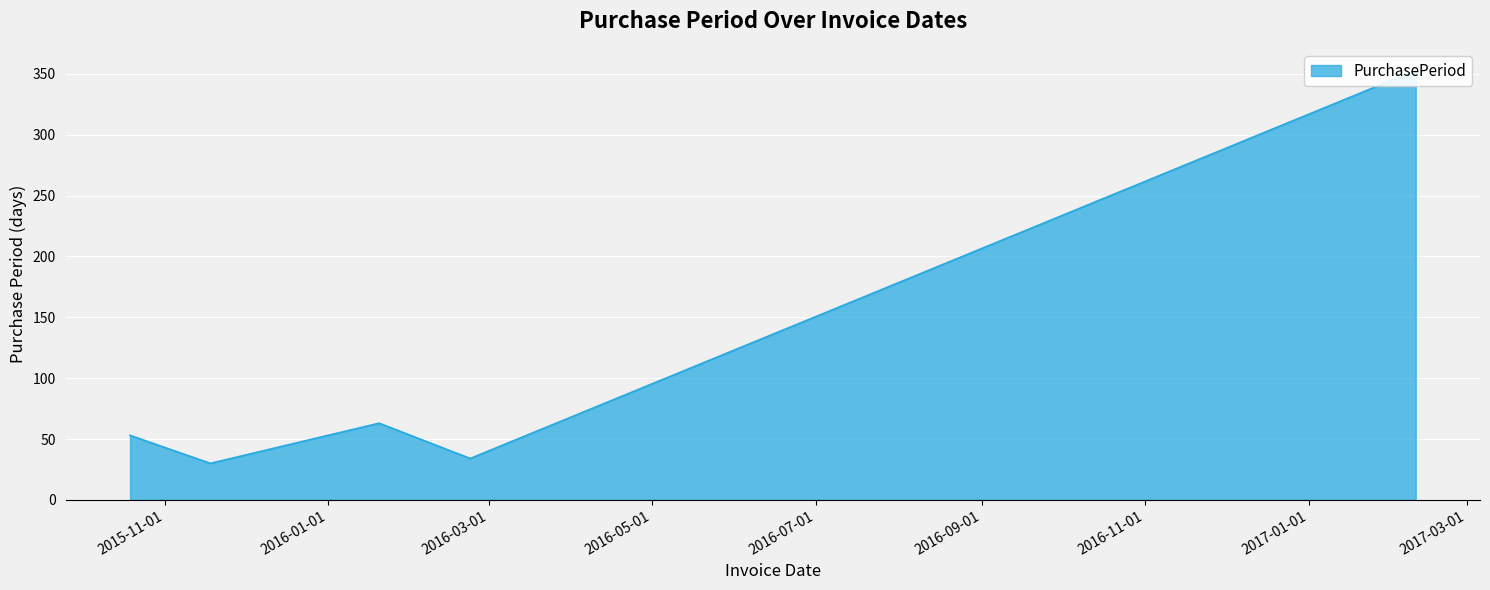

Which label corresponds to the smallest value in the chart?

2015-11-18